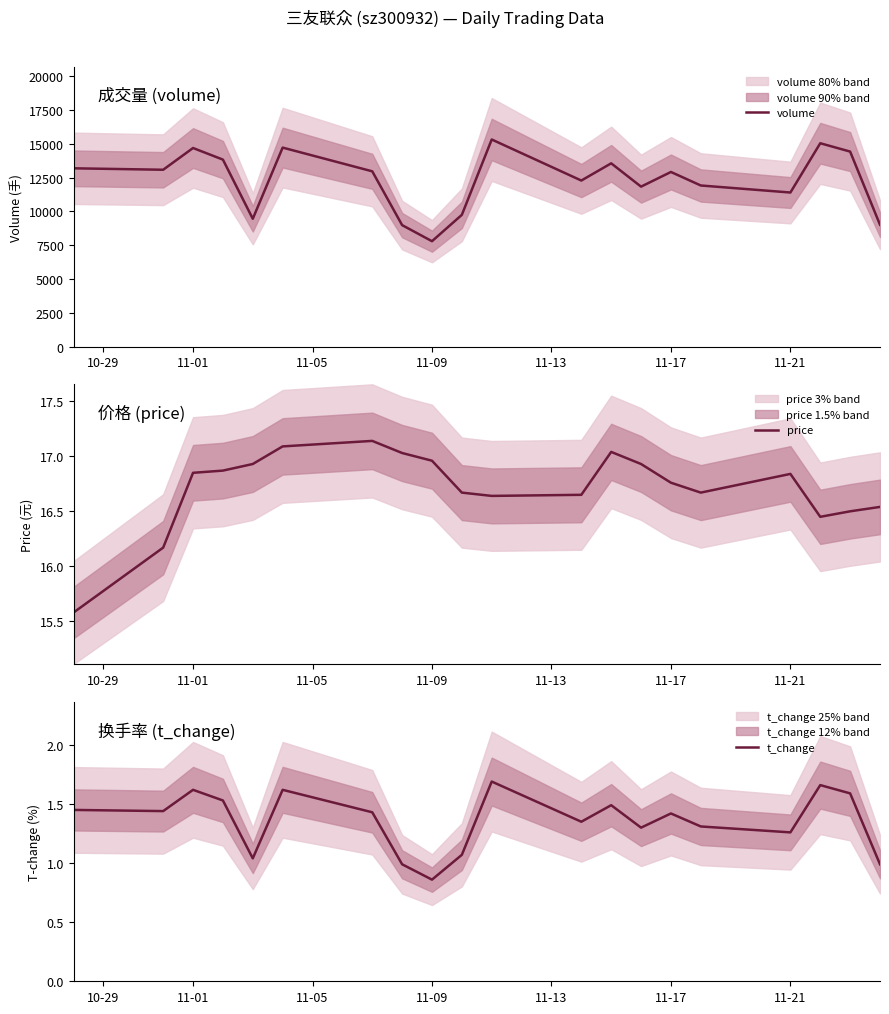

What is the maximum value for volume?

15319